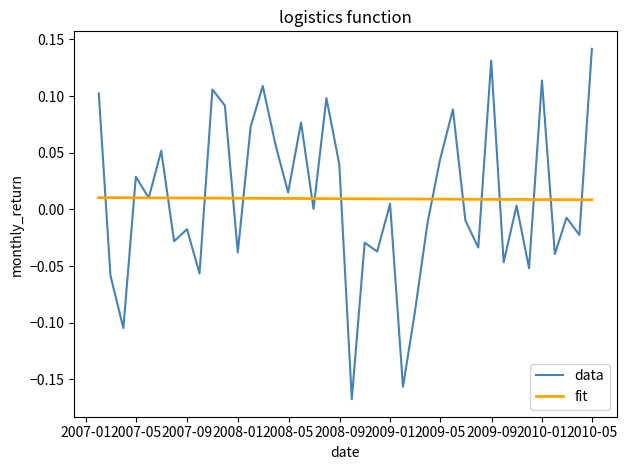

Which series has the widest spread of values?

data